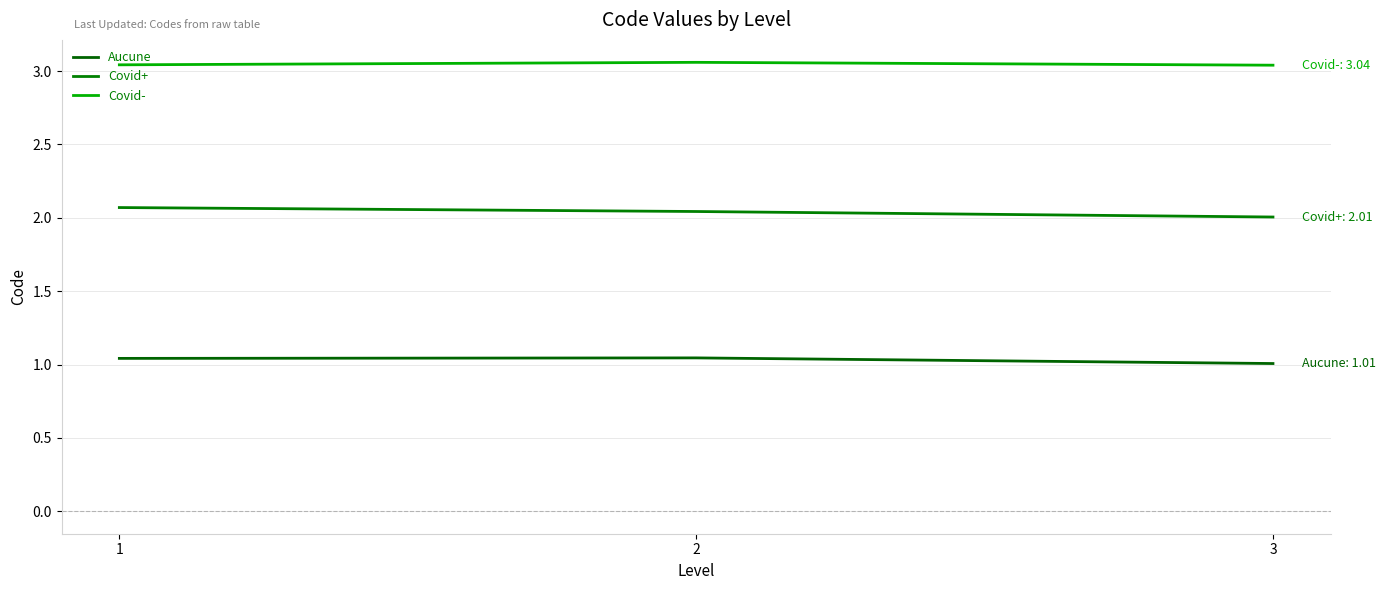

Is this an area chart (filled region under the line)?

No